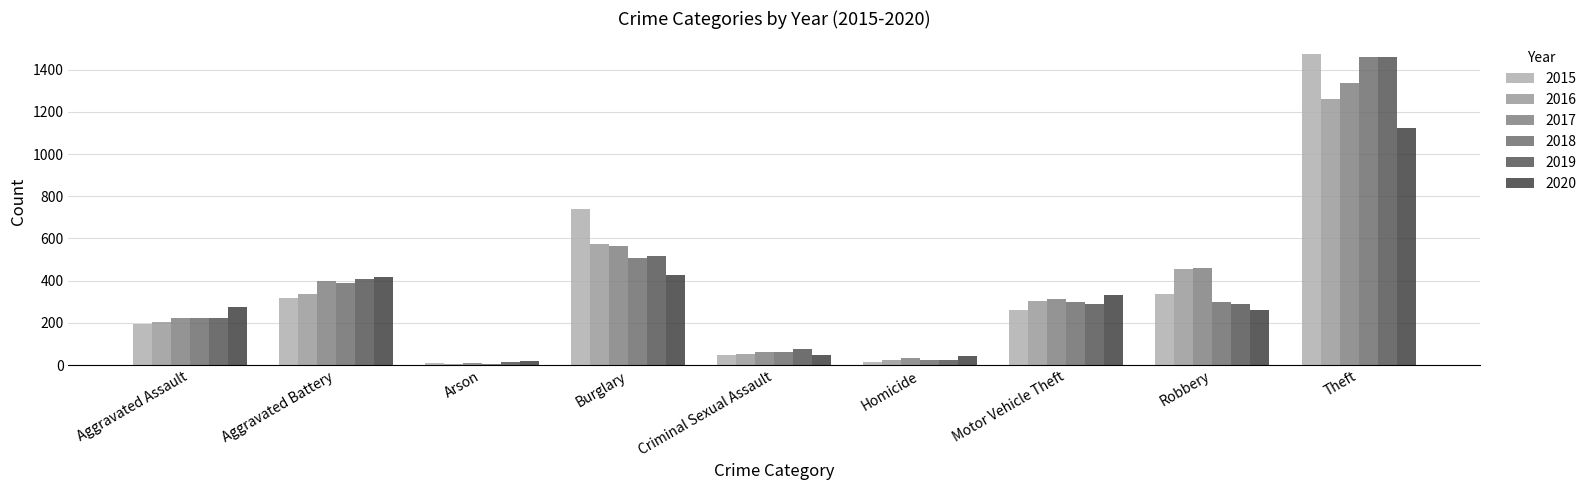

At which category does the chart reach its minimum across all series?

Arson